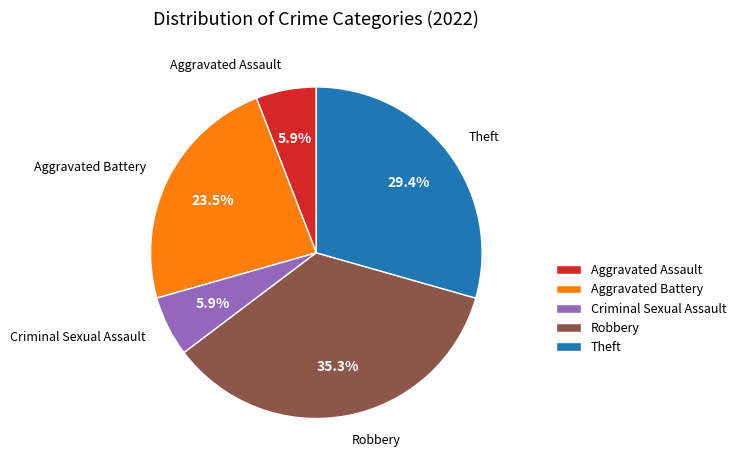

What is the ratio of the value at Robbery to the value at Aggravated Battery?

1.5